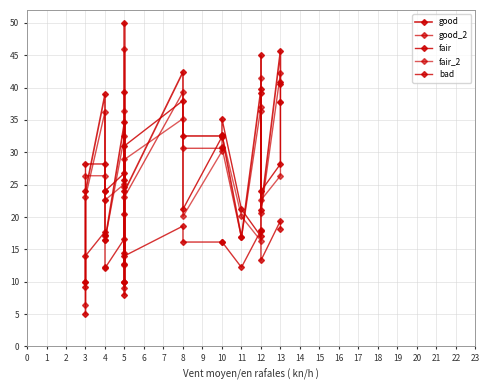

What is the value of the good point at the 11th from the left?

42.4